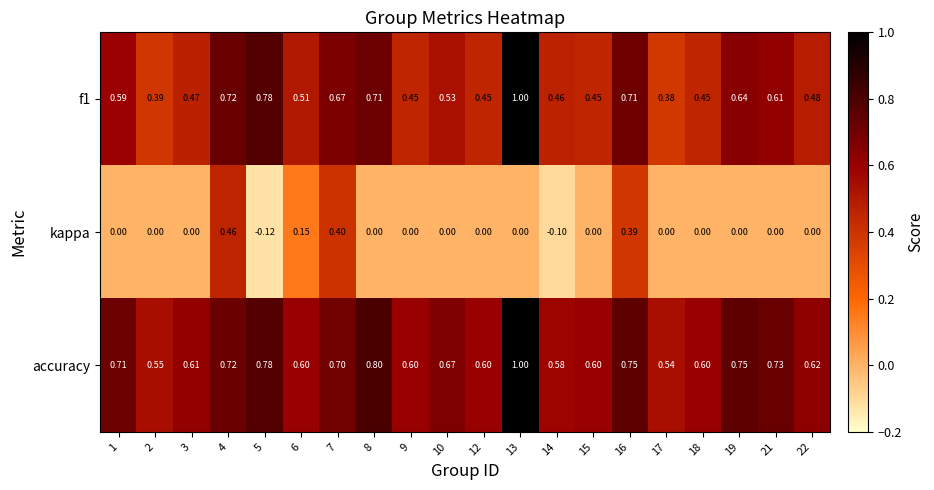

Which series has the largest total across all categories?

accuracy